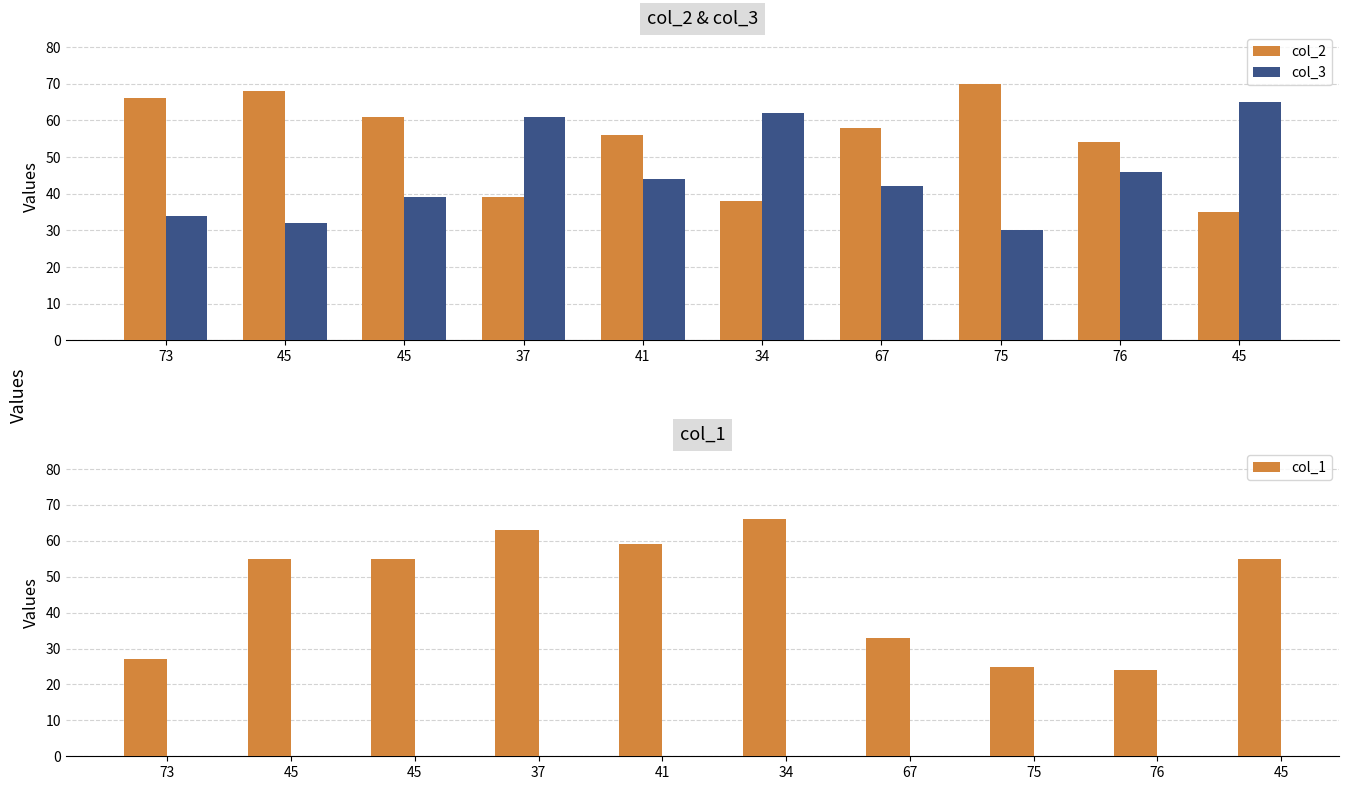

How many data points in col_3 are less than 44?

5